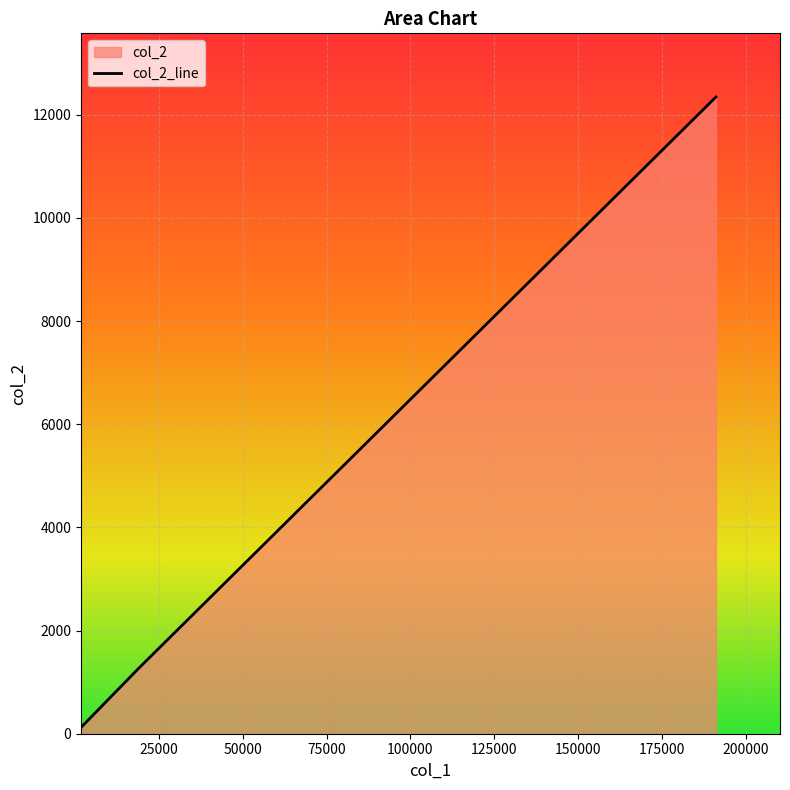

How many lines are shown in the chart?

1